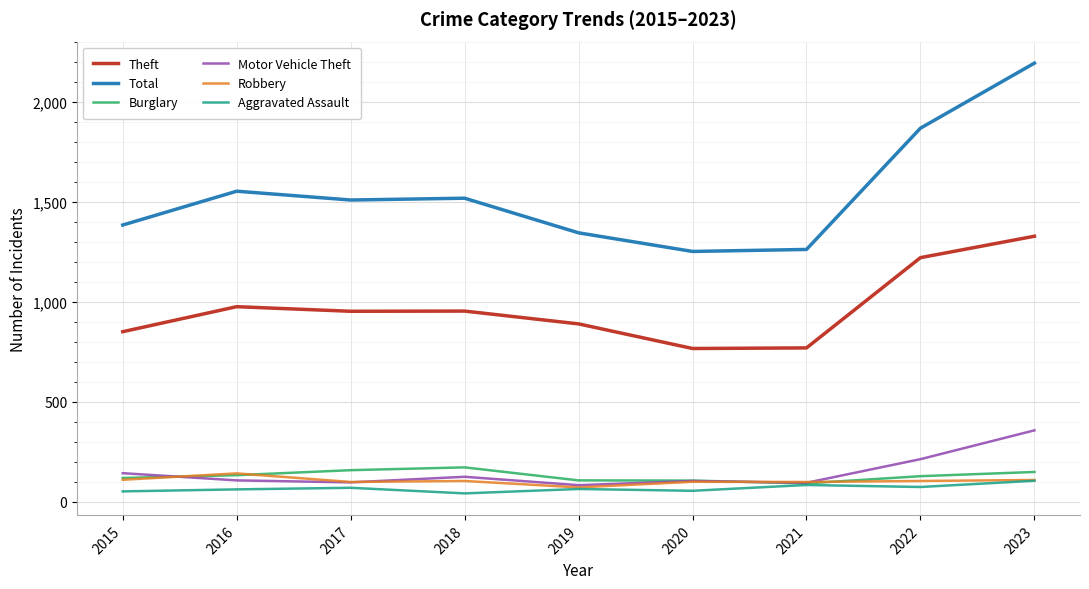

What is the difference between the Motor Vehicle Theft values at 2019 and 2023?

274